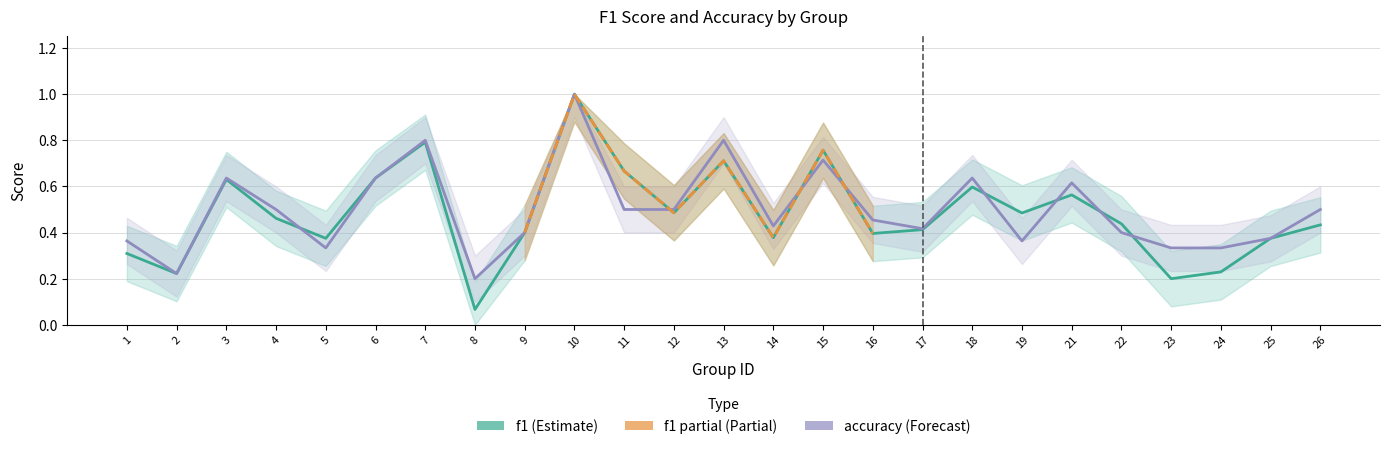

What is the value of the accuracy point at the 6th from the left?

0.6